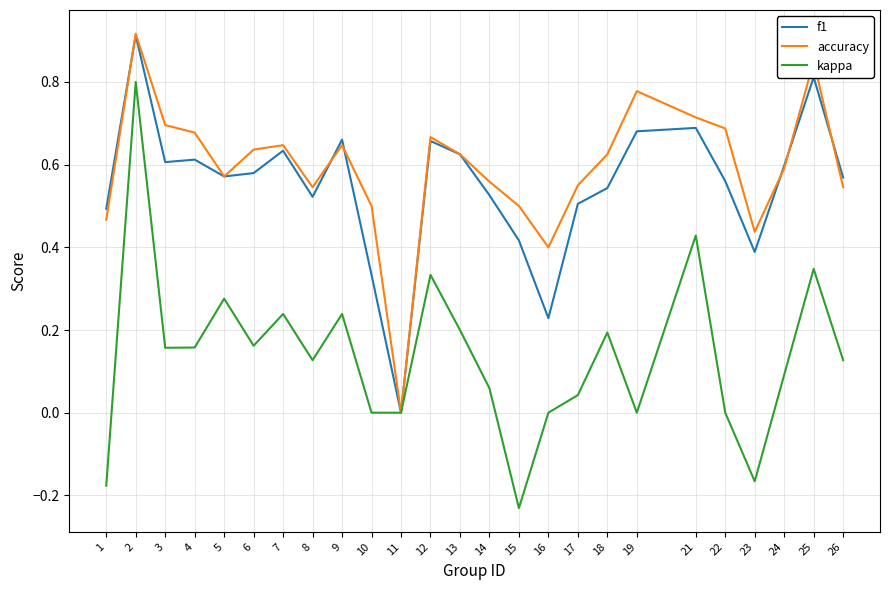

Does the chart display data point markers on the line(s)?

No